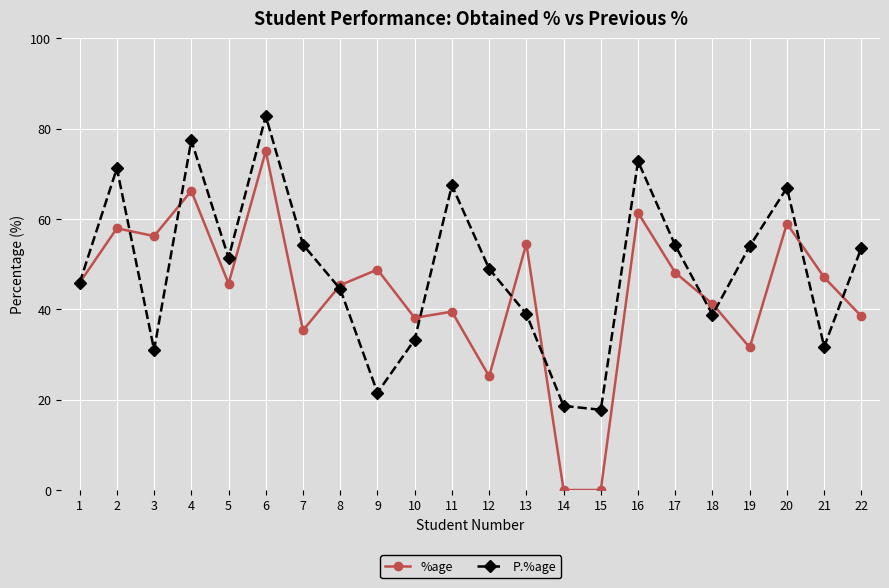

What is the total value across all series at 9?

70.3